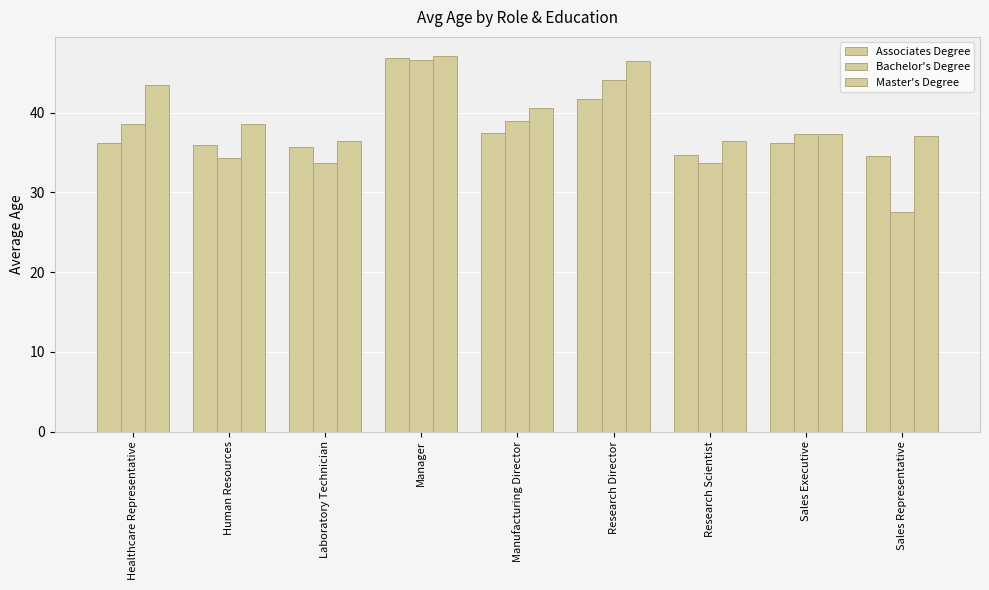

What is the value of the Master's Degree bar at the 5th from the left?

40.6